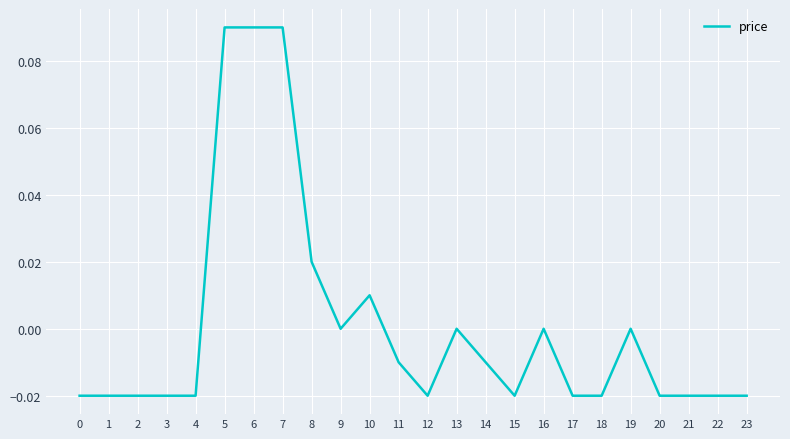

True or false: the data shows -0.1 at 16.

False